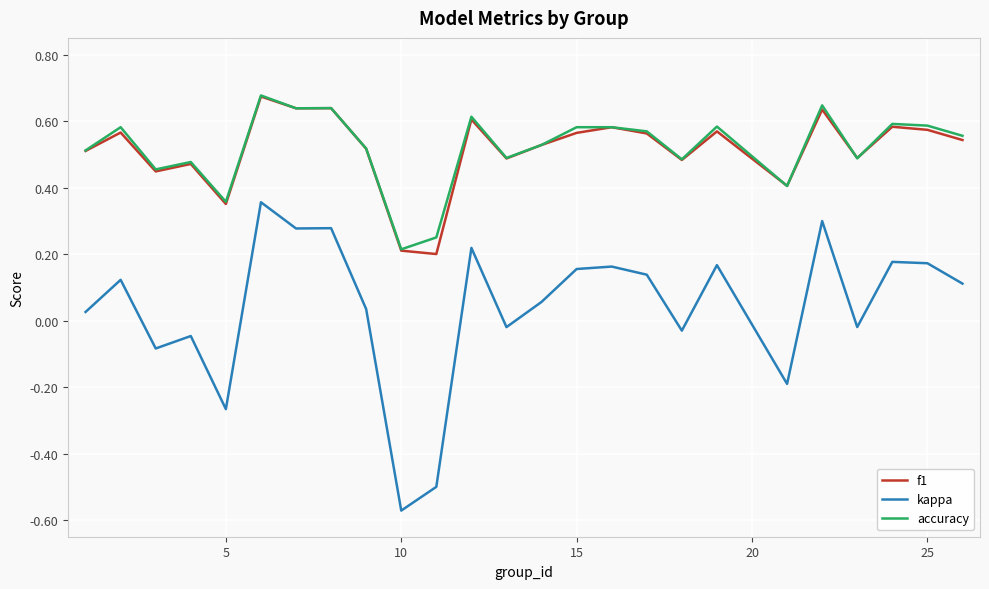

Which series has the widest spread of values?

kappa